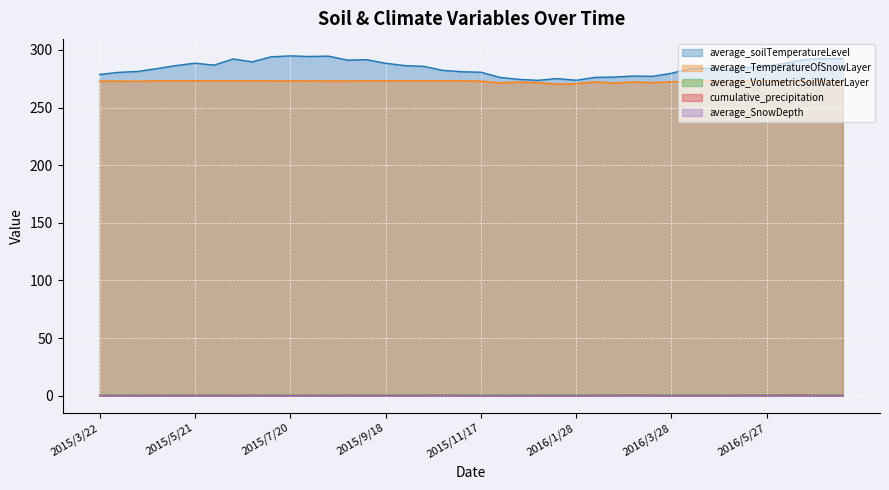

In average_soilTemperatureLevel, how many points are higher than both neighbors (excluding endpoints)?

9